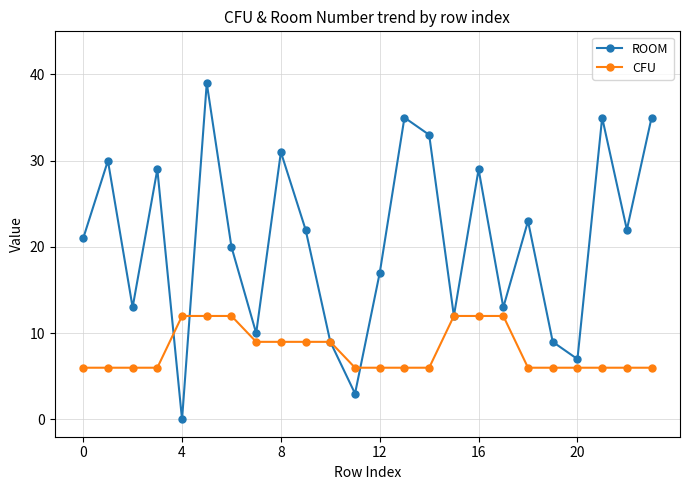

List the series in order of their overall mean, lowest first.

CFU, ROOM